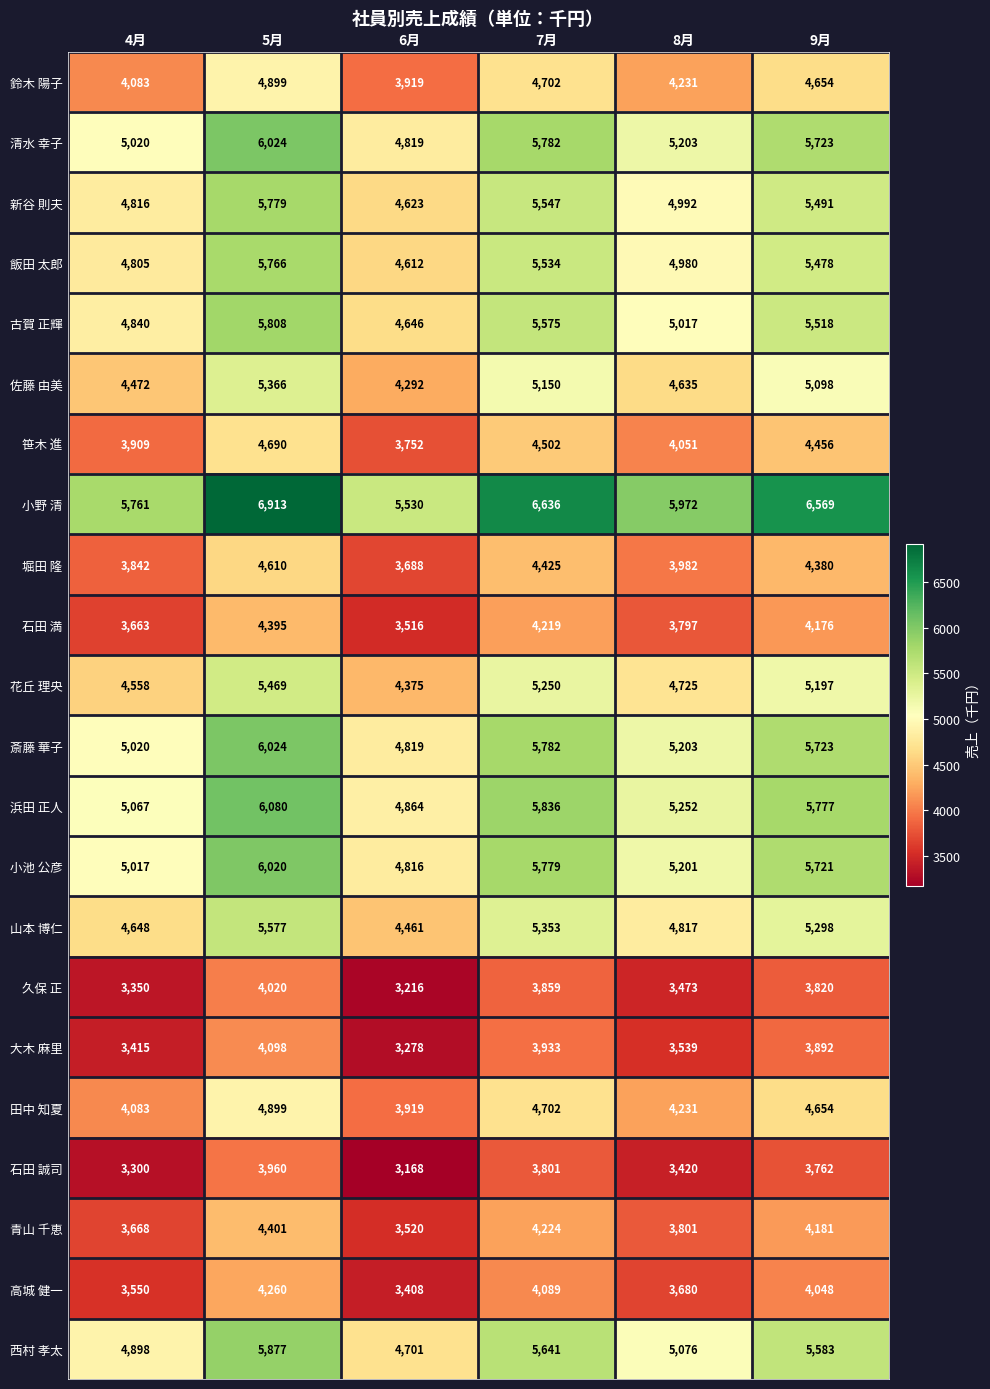

What is the difference between the maximum and minimum values in the 田中 知夏 series?

980